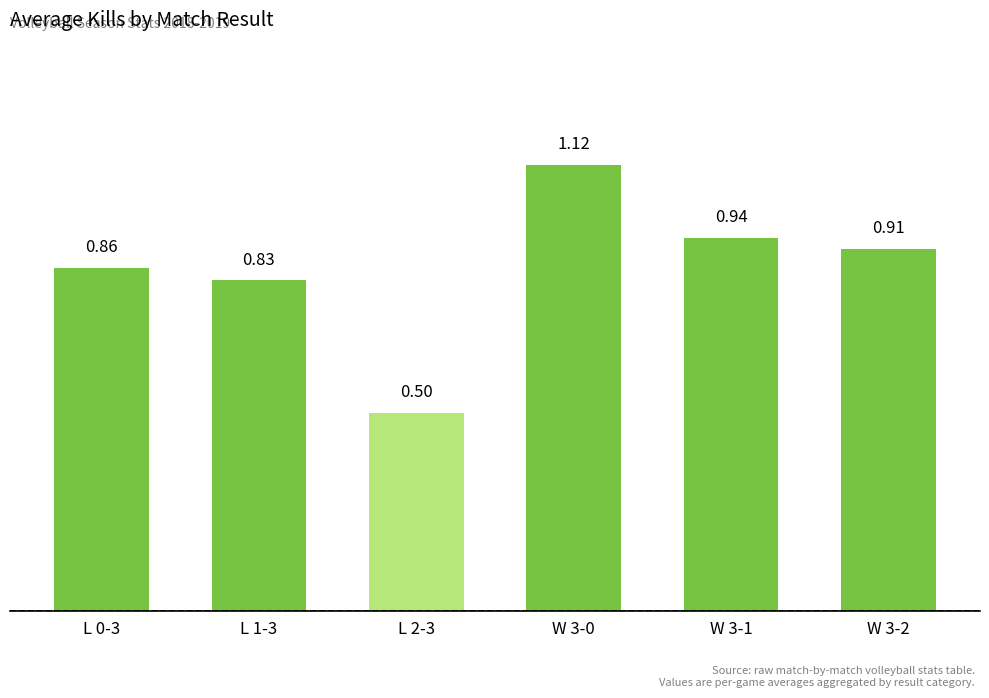

What is the difference between the second highest and second lowest values?

0.1